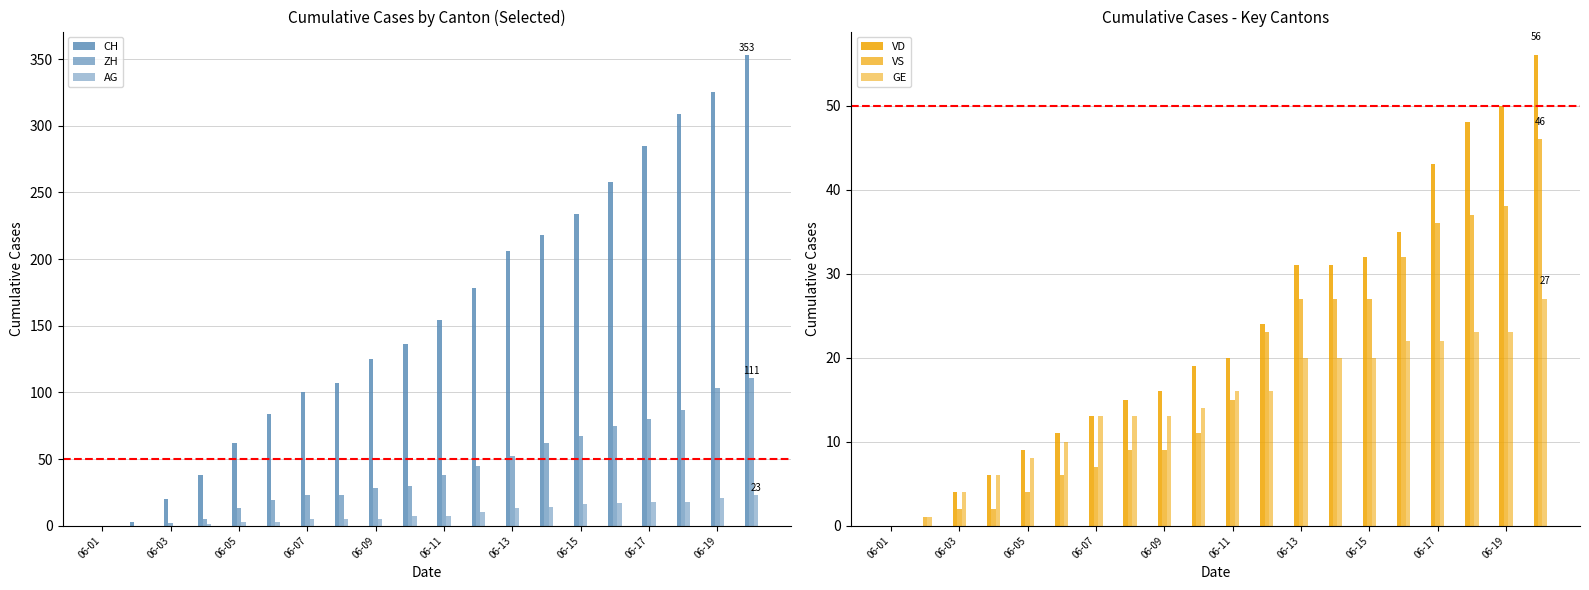

Which series changed the most between 06-13 and 06-15?

CH